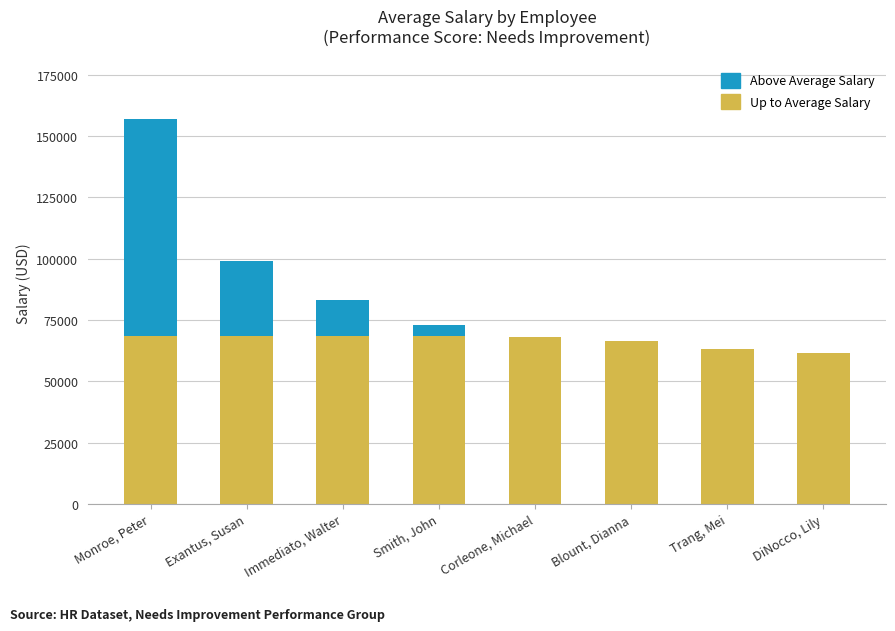

At which category is the sum across all series the highest?

Monroe, Peter